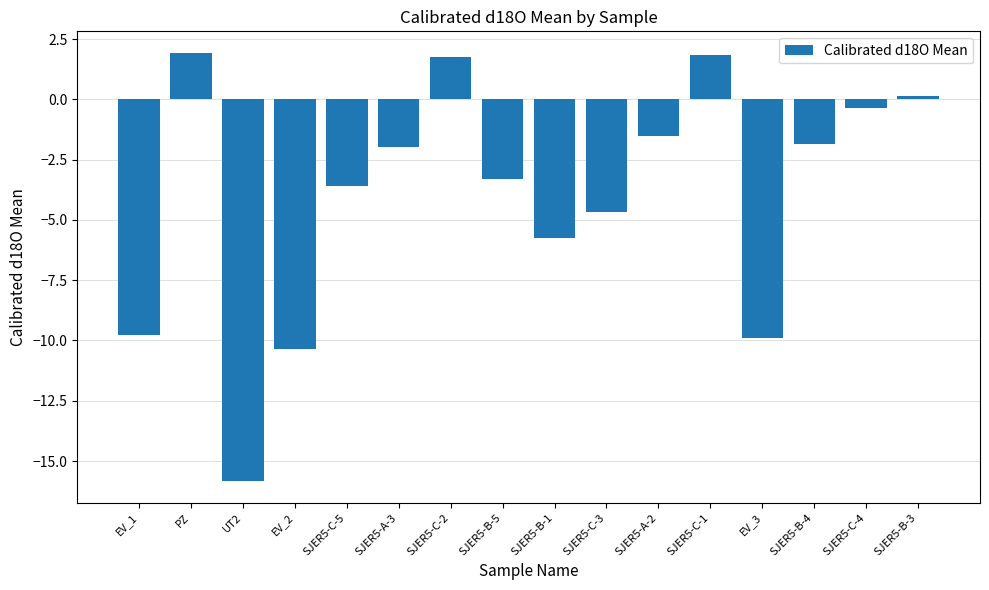

What is the label of the 2nd bar from the left?

PZ